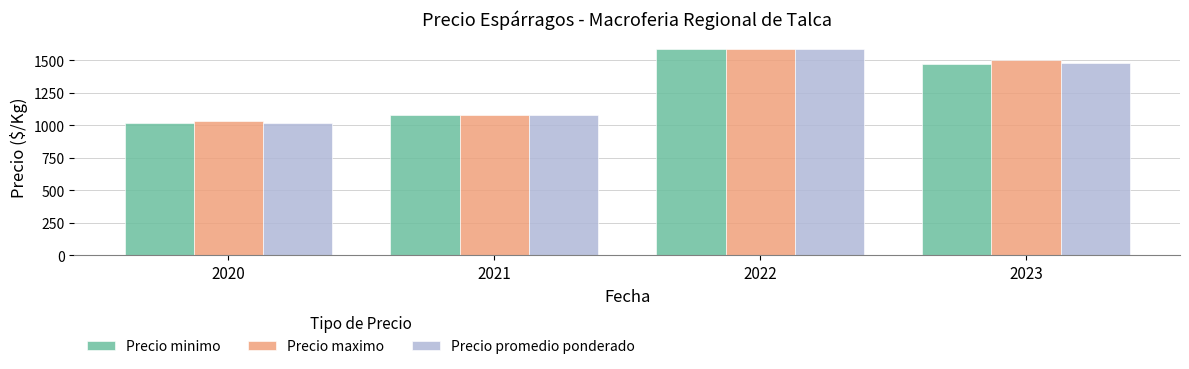

What is the total value across all series at 2021?

3234.6